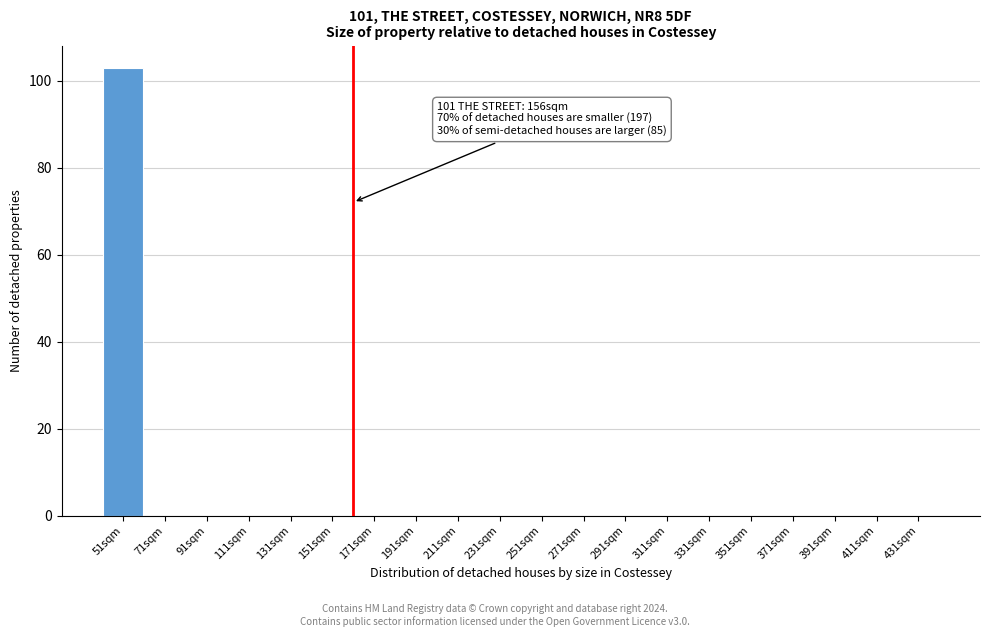

Reading left to right, list all the values displayed in this chart.

51sqm=103	71sqm=0	91sqm=0	111sqm=0	131sqm=0	151sqm=0	171sqm=0	191sqm=0	211sqm=0	231sqm=0	251sqm=0	271sqm=0	291sqm=0	311sqm=0	331sqm=0	351sqm=0	371sqm=0	391sqm=0	411sqm=0	431sqm=0